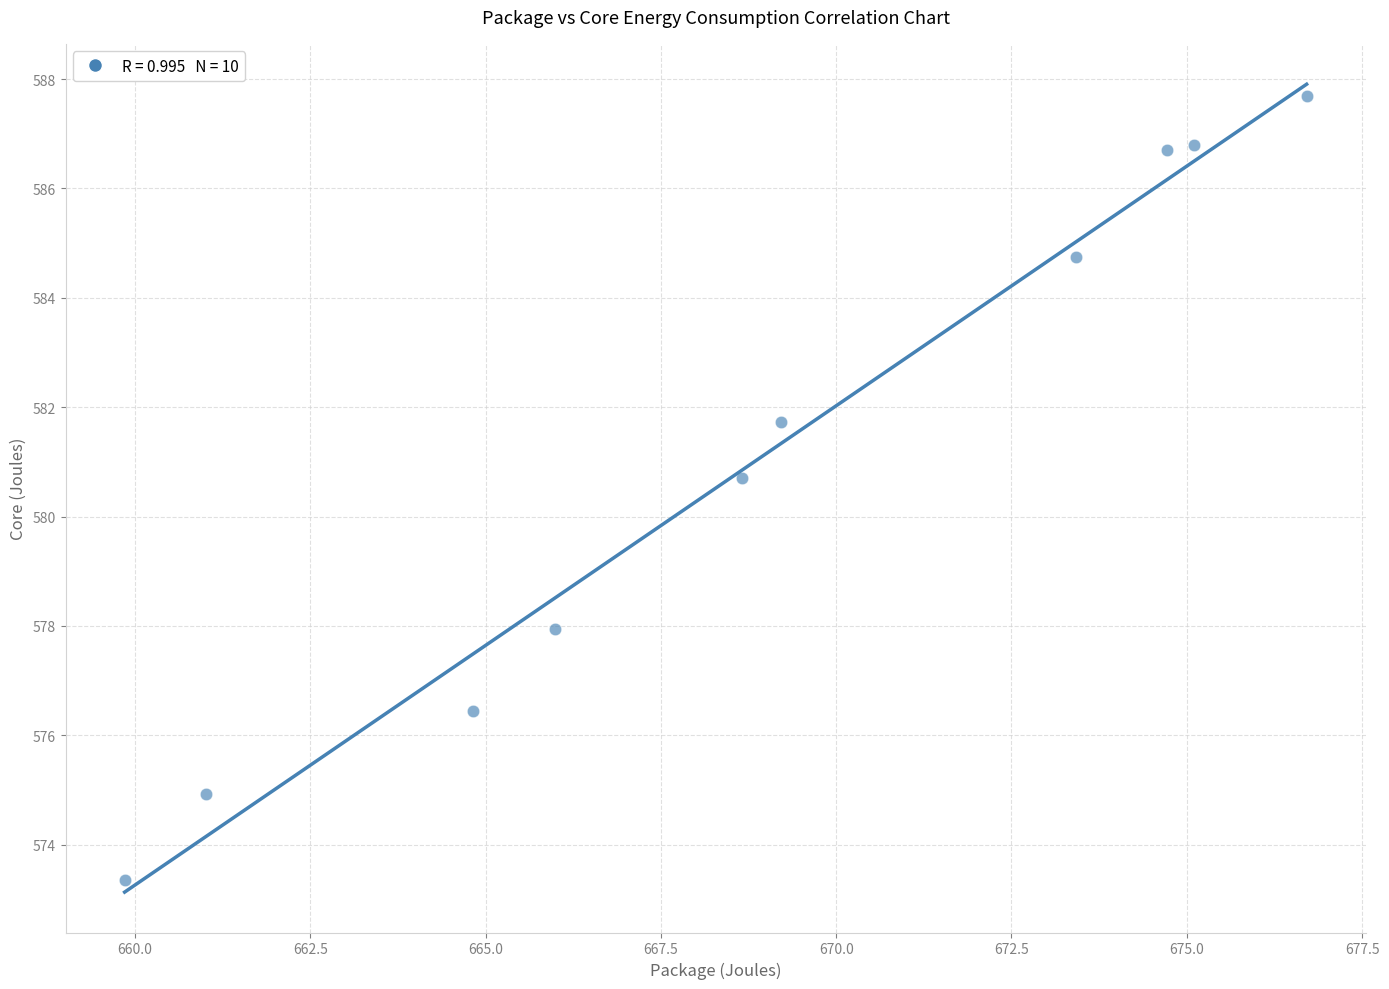

What Y value in the scatter plot is closest to 580?

580.7